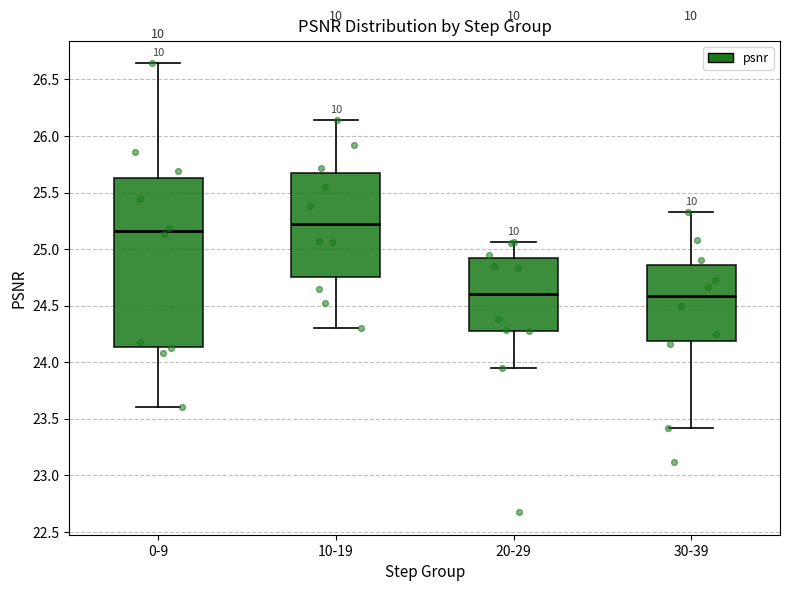

Which box is the tallest, from its lower edge to its upper edge?

0-9